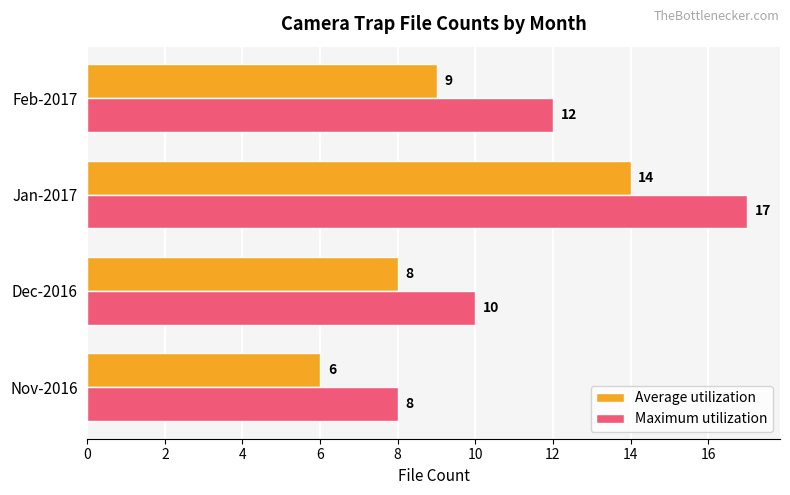

Between Nov-2016 and Jan-2017, which series saw the biggest shift?

Maximum utilization